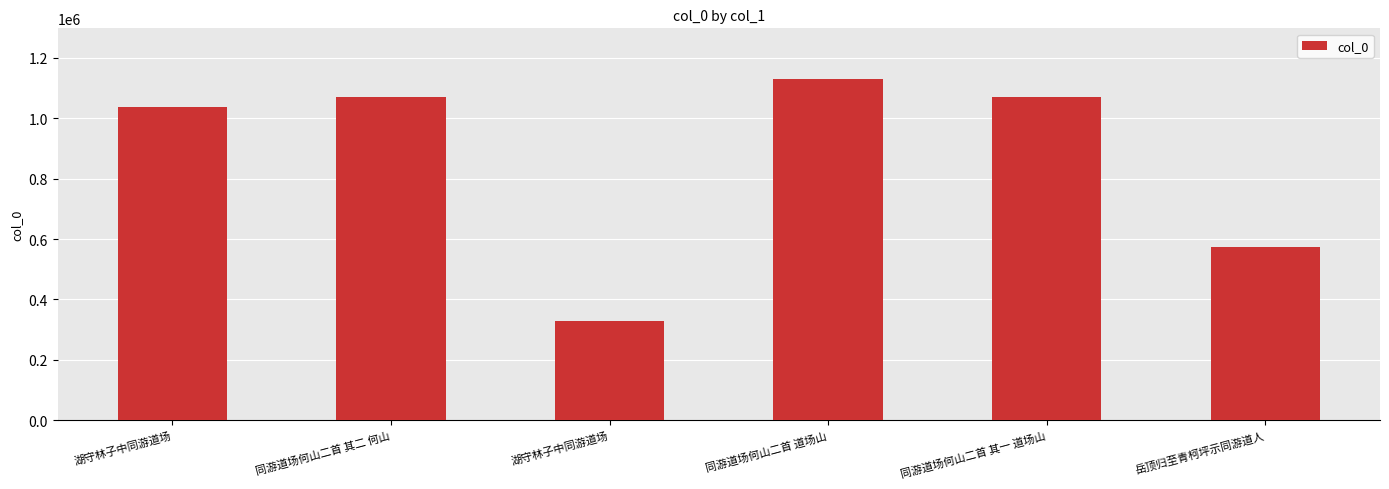

True or false: the data shows 110100 at 湖守林子中同游道场.

False